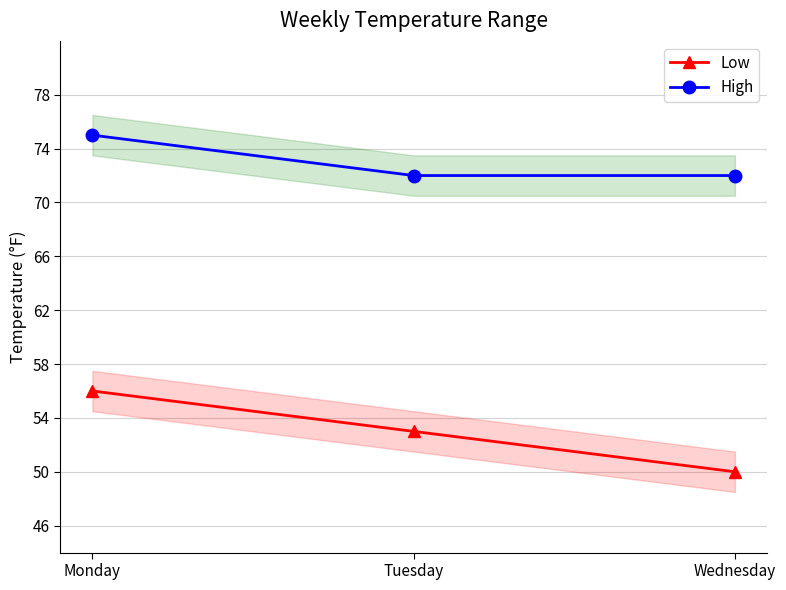

Reading left to right, list all the values displayed in this chart.

Low: 56	53	50
High: 75	72	72